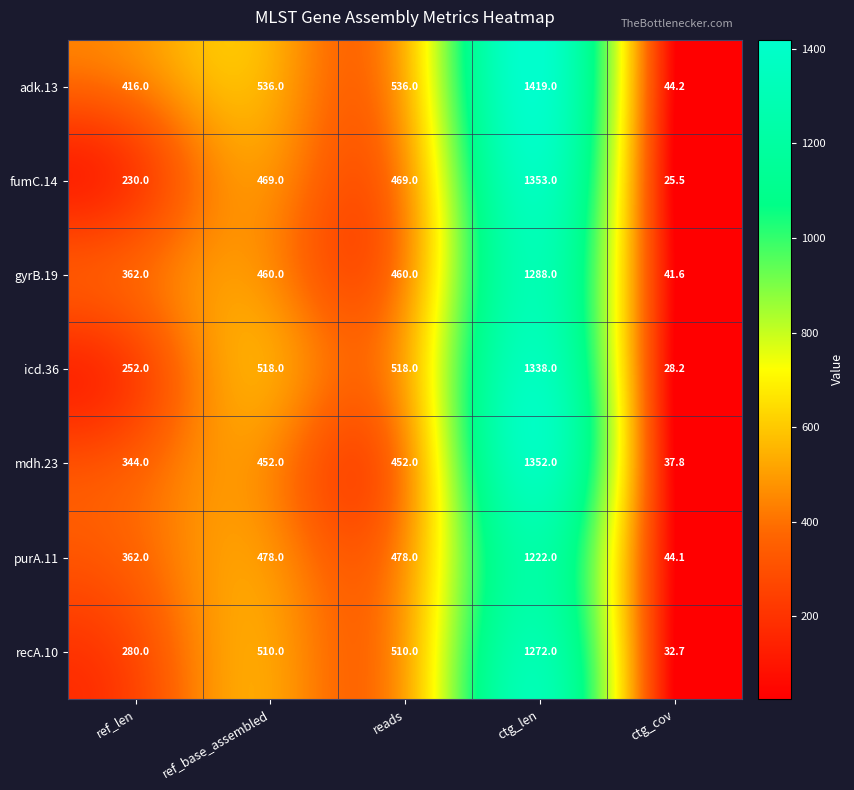

How many icd.36 values are between 252 and 518?

3